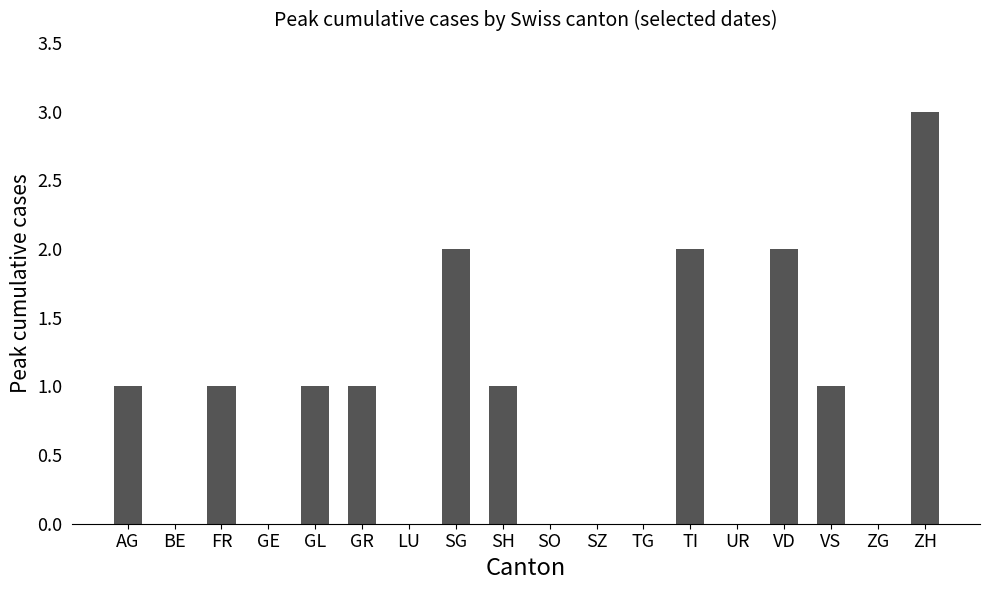

Which label corresponds to the largest value in the chart?

ZH